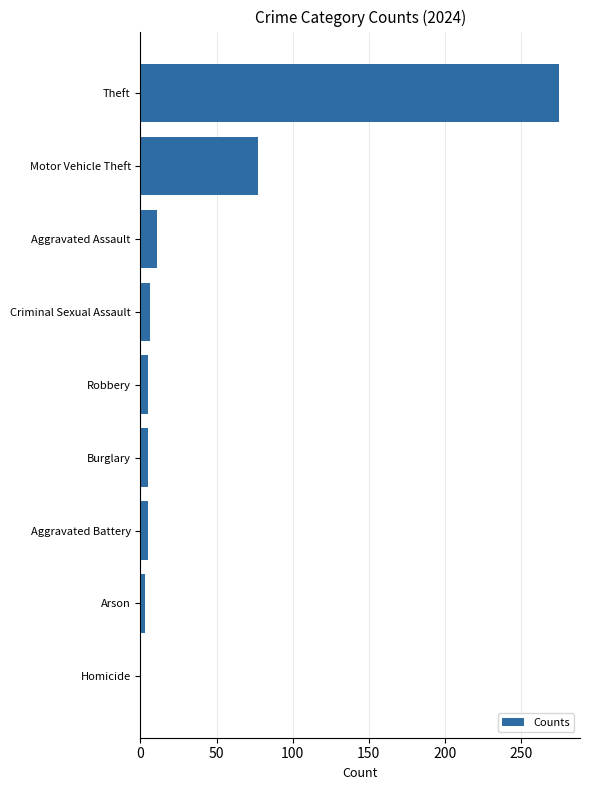

How many distinct data groups are displayed?

1